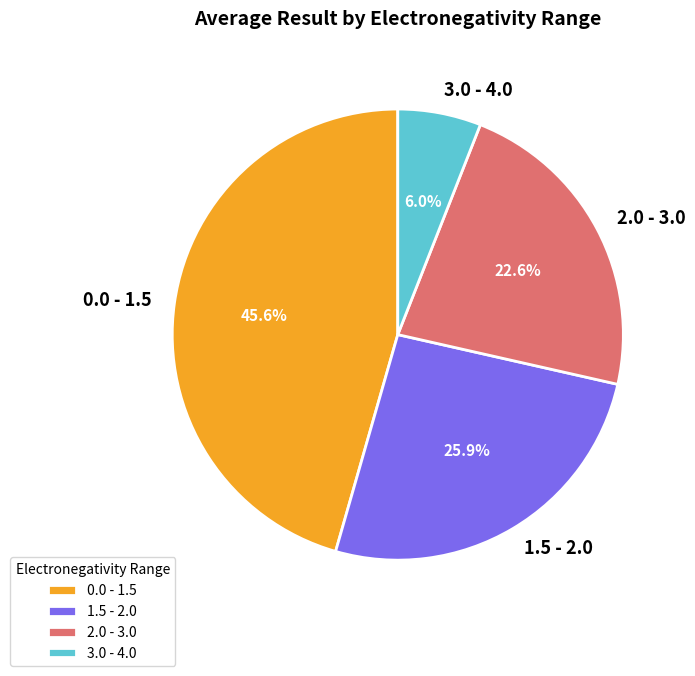

How many segments does this pie chart have?

4